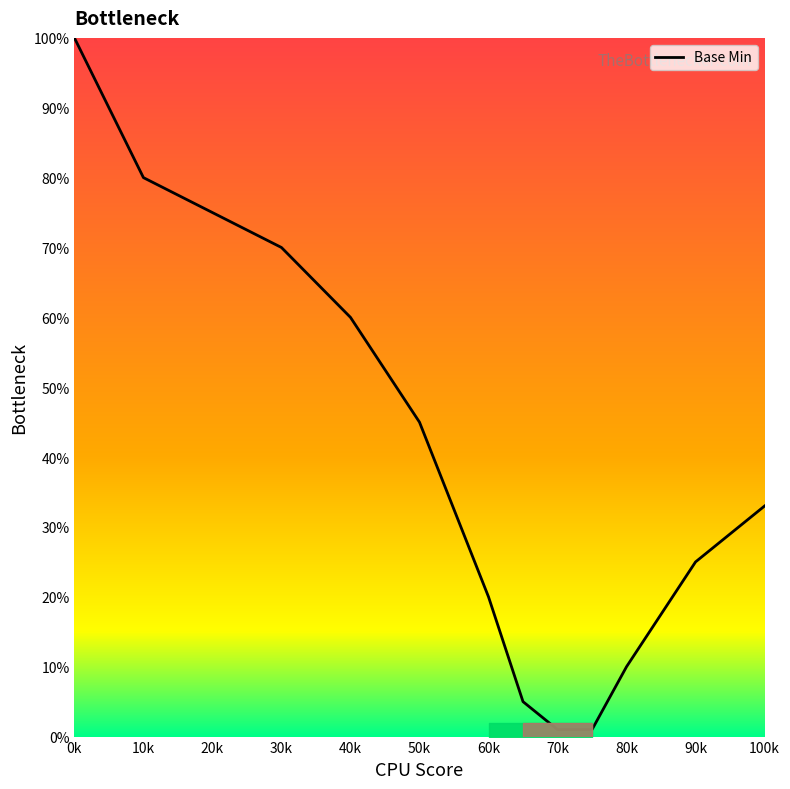

What is the maximum value shown in the chart?

100